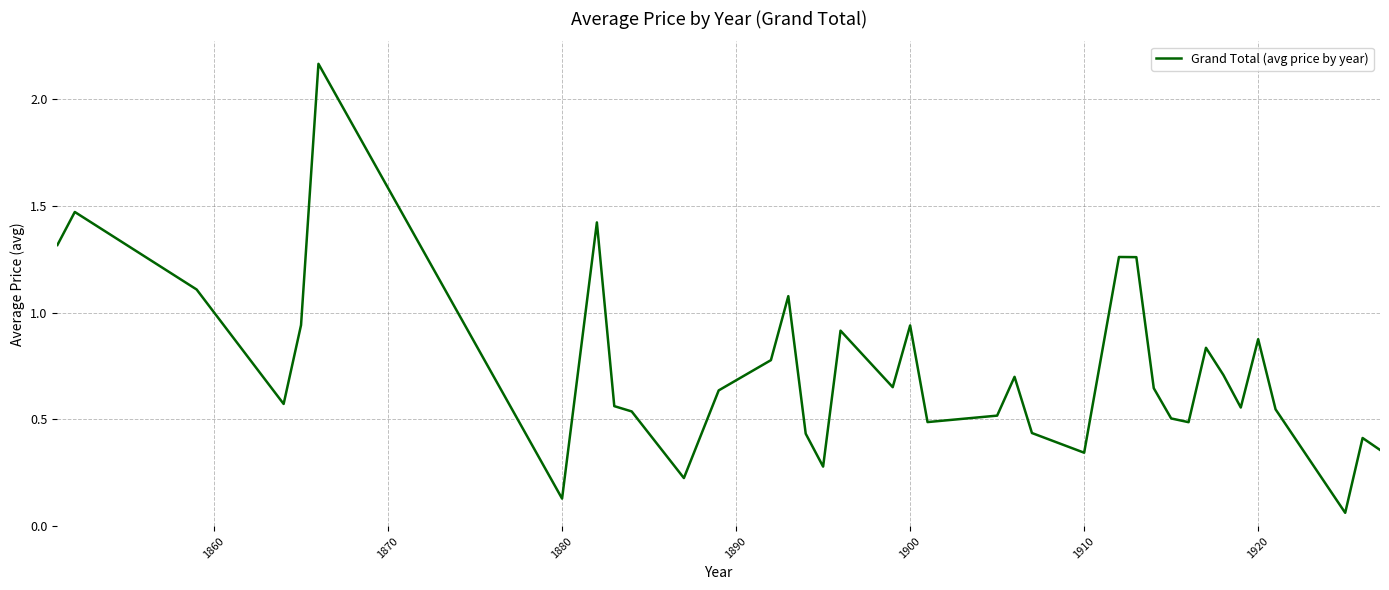

What is the difference between the maximum and minimum values?

2.1